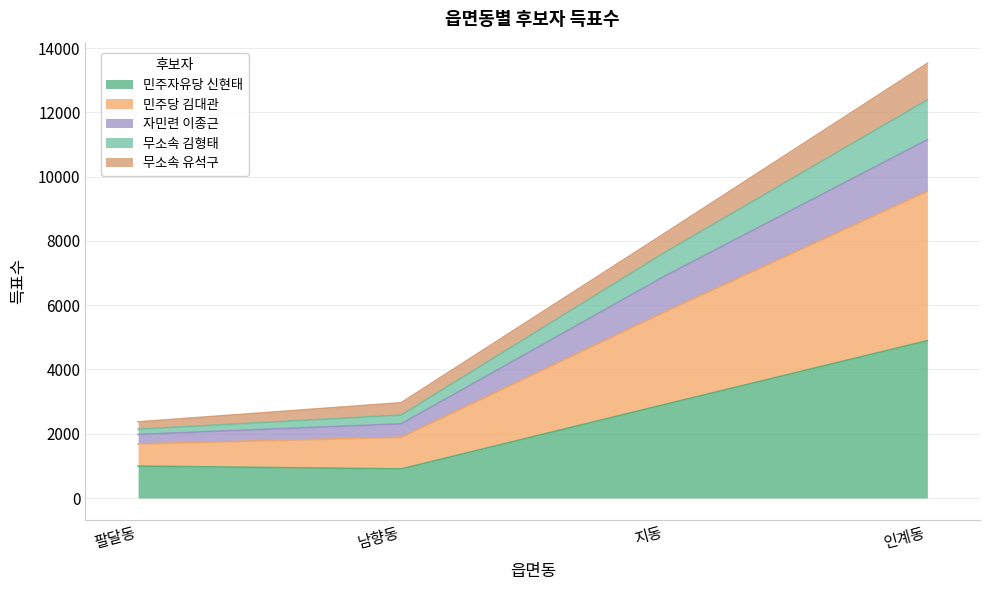

At which label is 민주자유당 신현태 closest to 2899?

지동